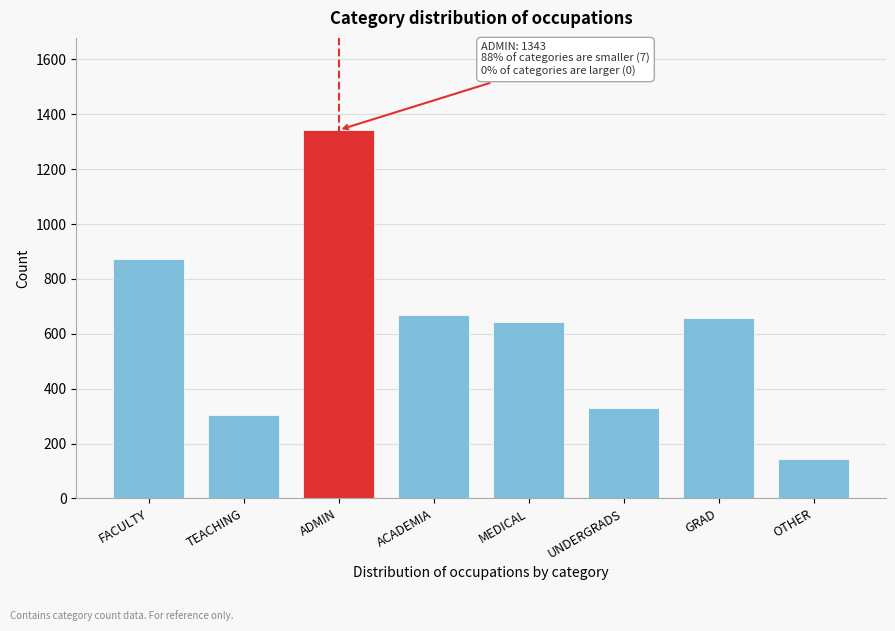

Reading right to left, list all the values displayed in this chart.

OTHER=145	GRAD=658	UNDERGRADS=330	MEDICAL=644	ACADEMIA=670	ADMIN=1343	TEACHING=303	FACULTY=874